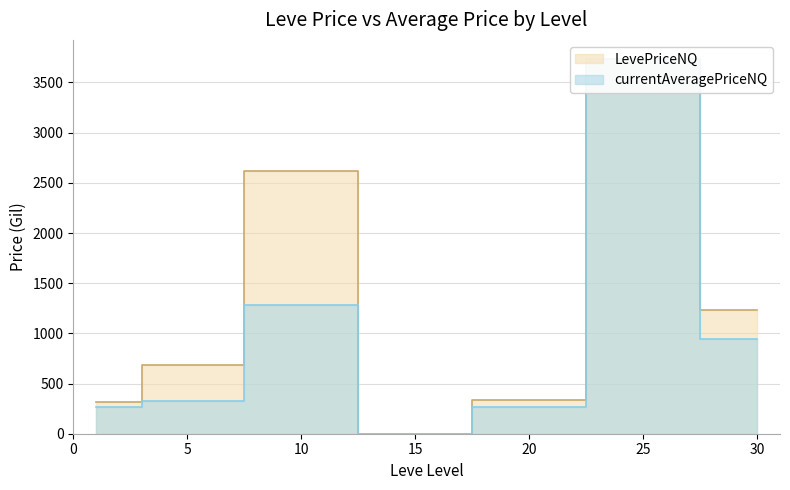

Count the number of data series in this chart.

2